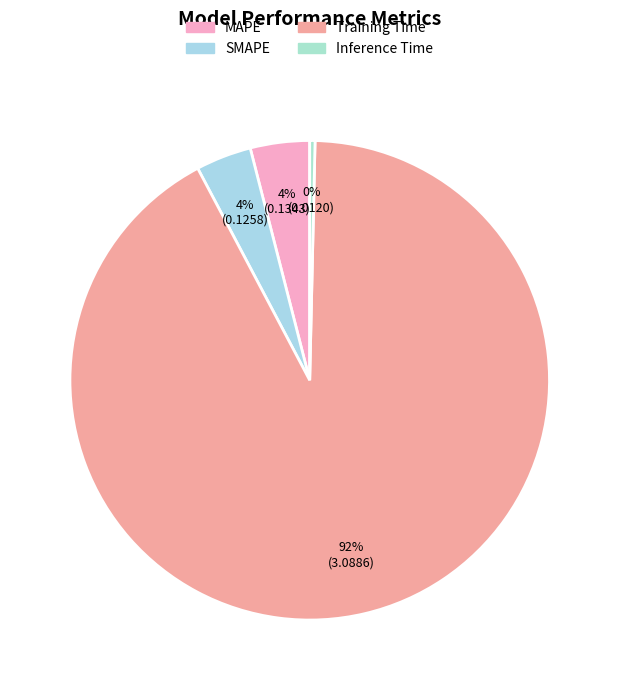

The Inference Time slice represents 0% of the pie. True or false?

True